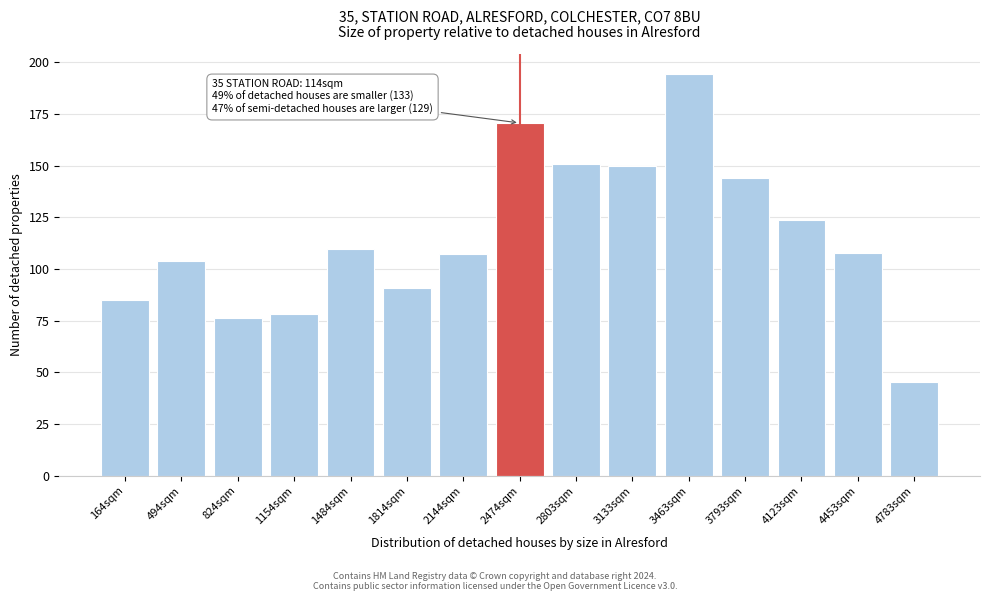

What is the difference between the maximum and minimum values?

148.9